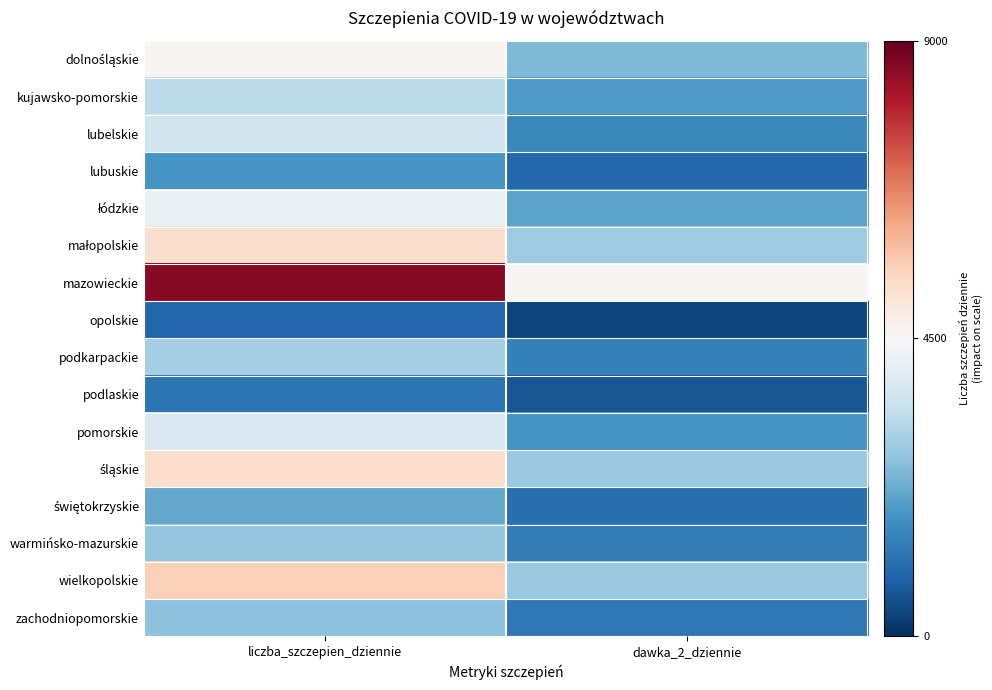

What is the smallest value displayed?

-0.9